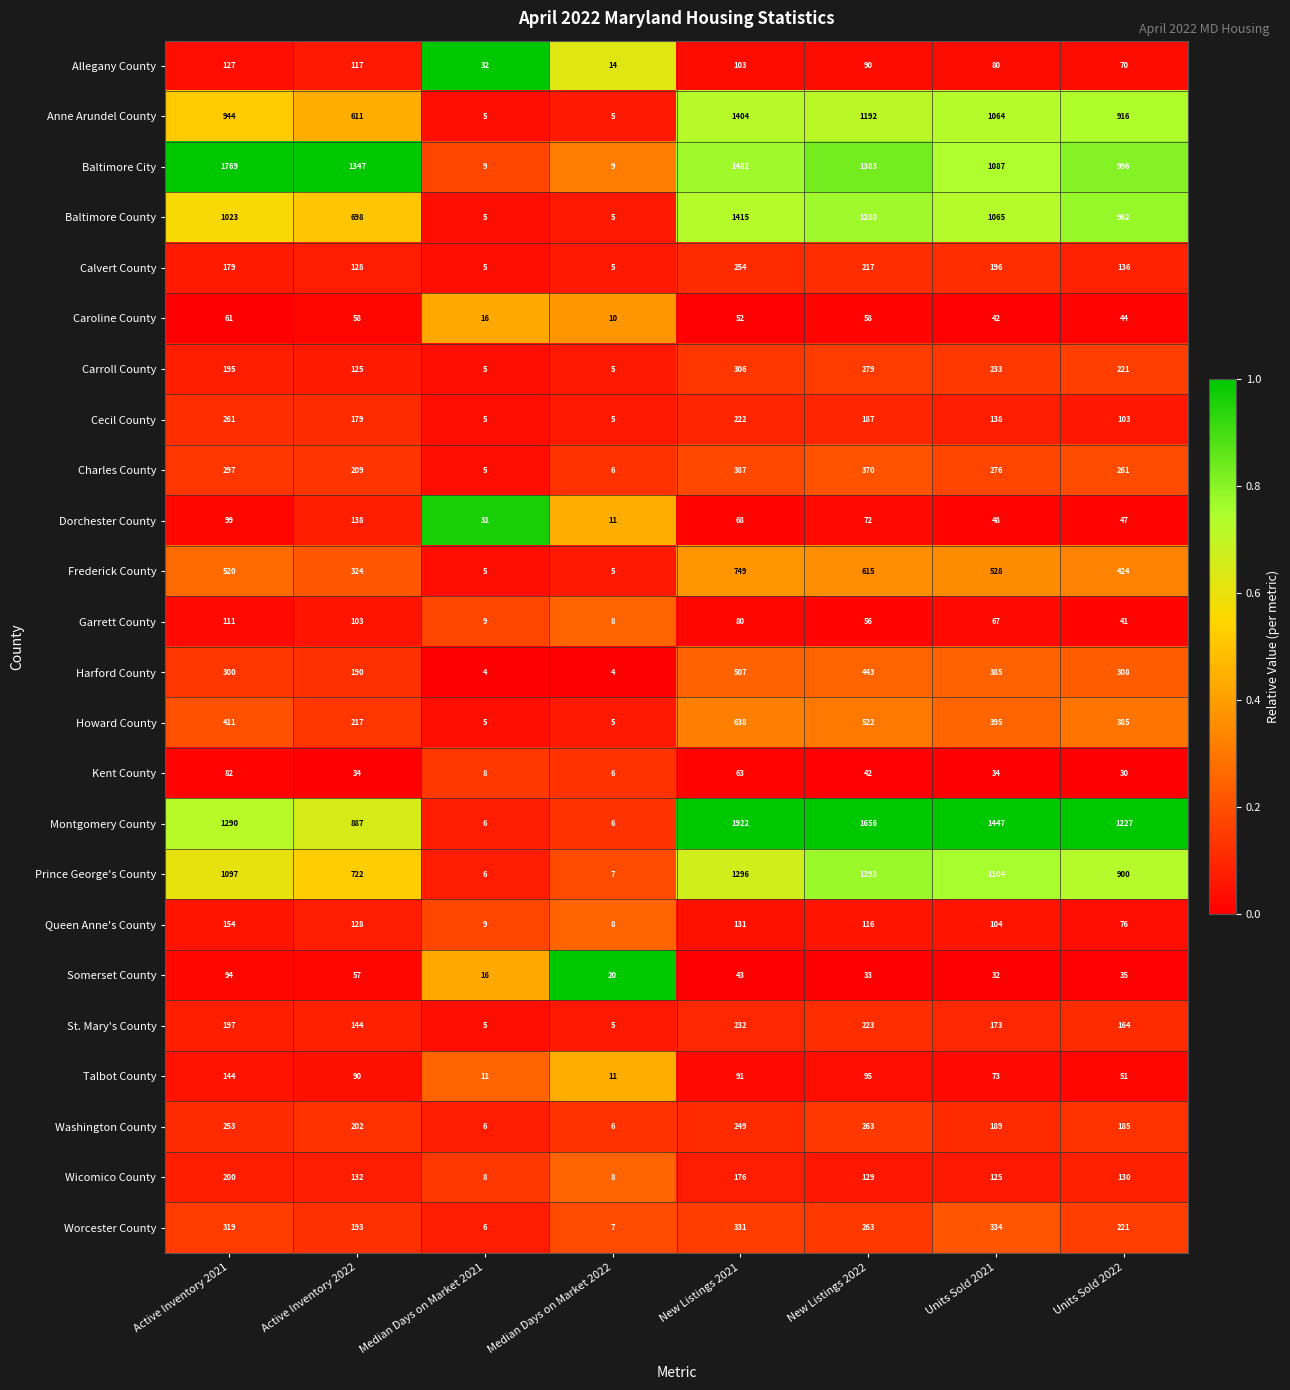

Which series has the largest total across all categories?

Montgomery County